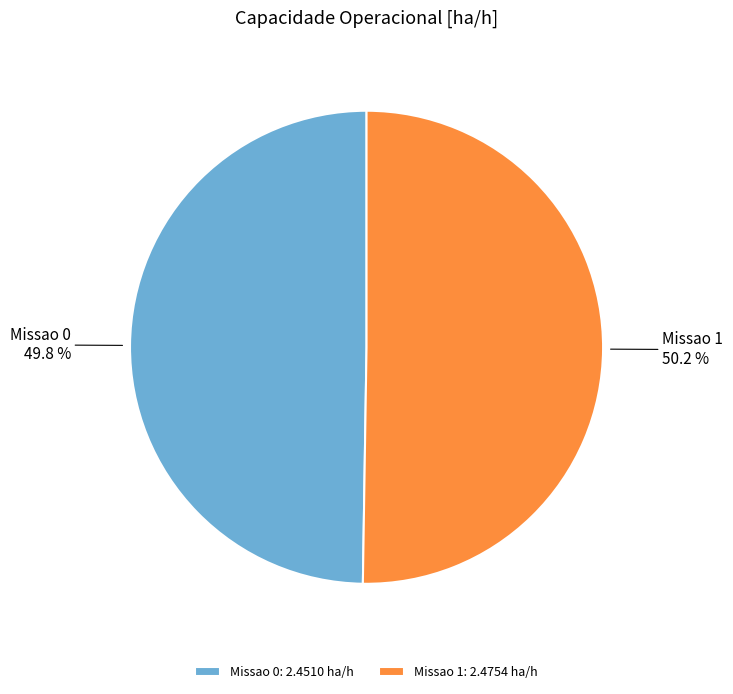

Count the number of slices in the pie.

2